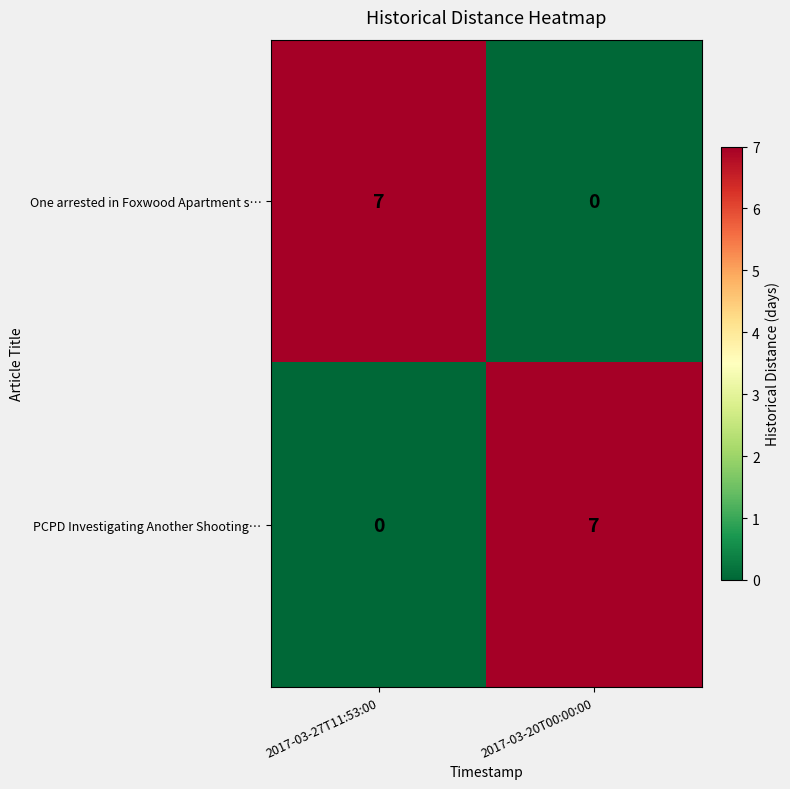

What is the difference between the One arrested in Foxwood Apartment s… values at 2017-03-20T00:00:00 and 2017-03-27T11:53:00?

7